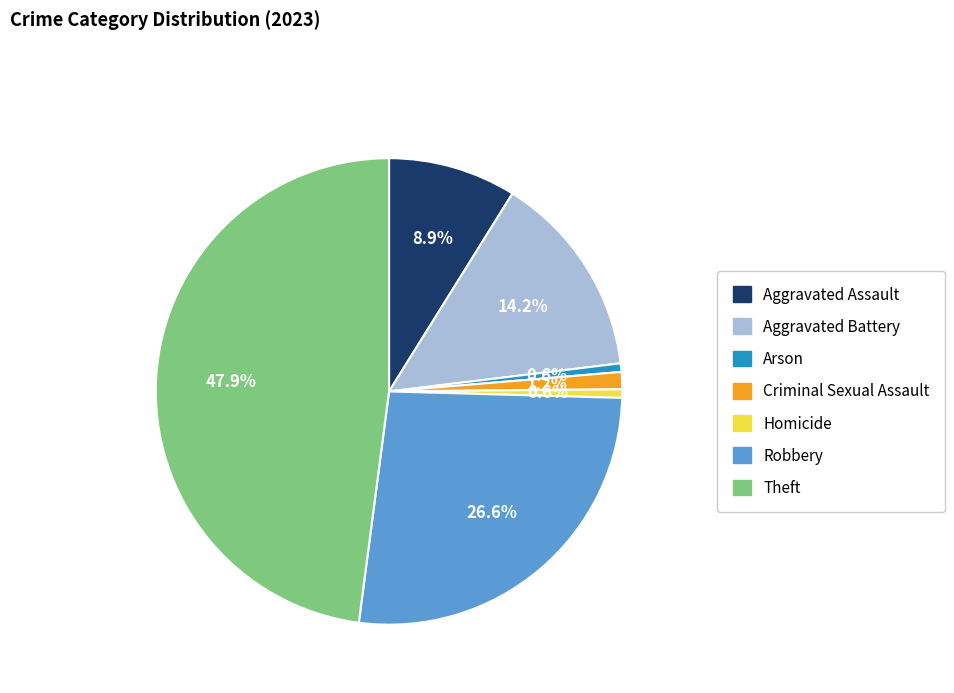

The Aggravated Assault slice represents 1% of the pie. True or false?

False